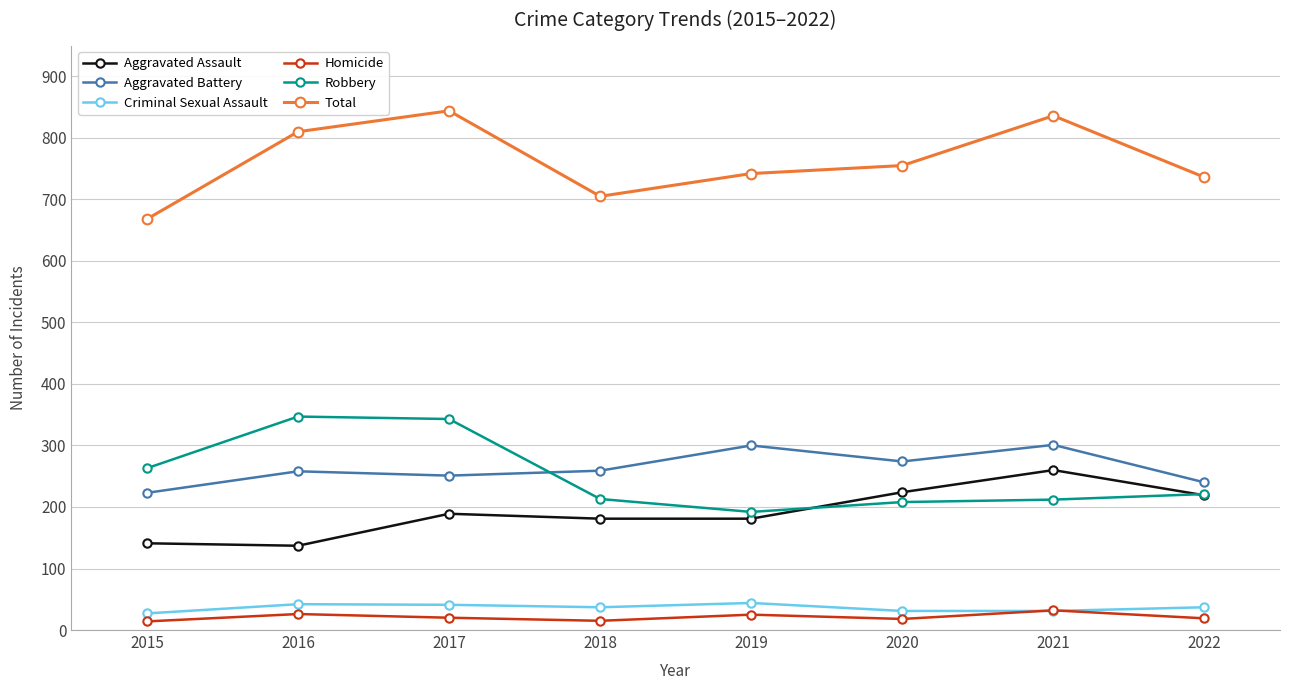

Is it true that Criminal Sexual Assault equals 44 at 2019?

True